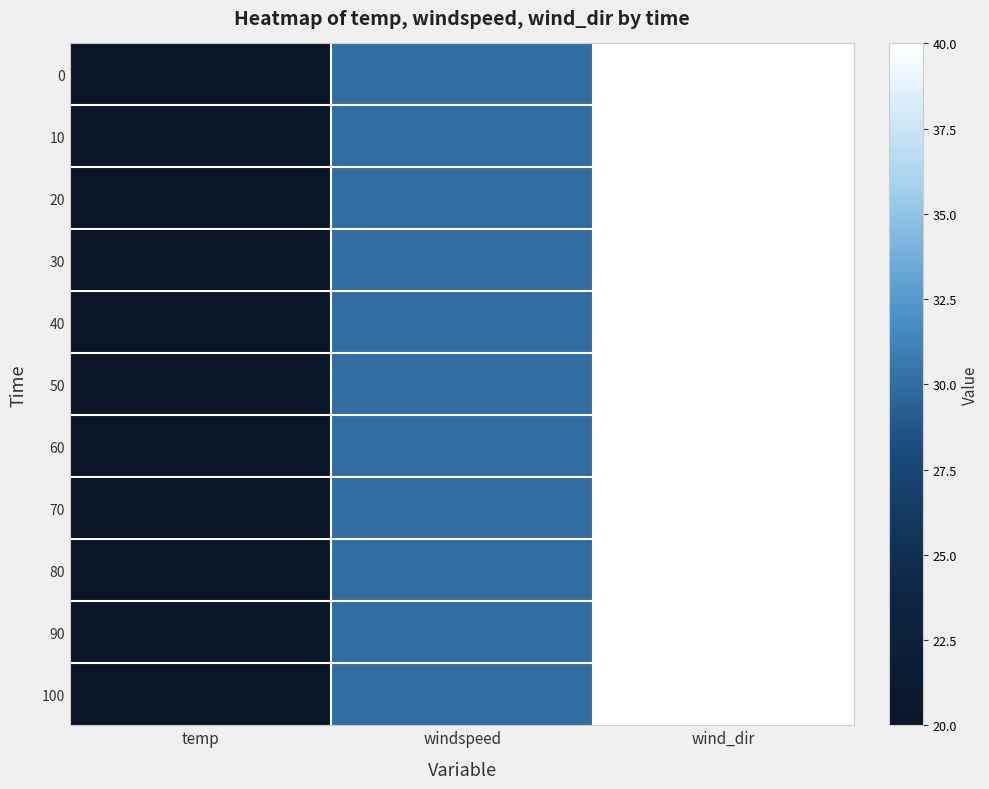

Which has a higher value, wind_dir or windspeed?

wind_dir